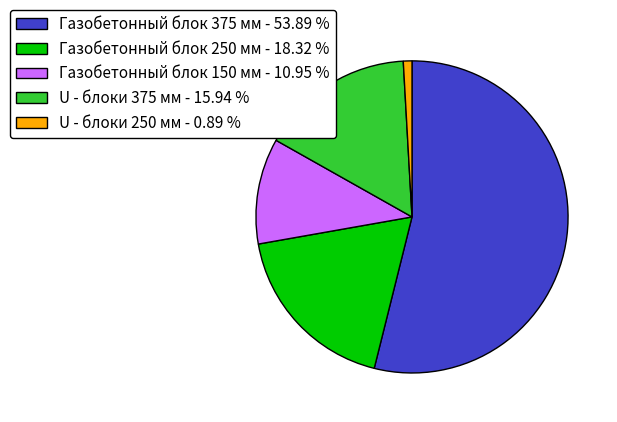

Between U - блоки 250 мм and Газобетонный блок 250 мм, which is larger?

Газобетонный блок 250 мм